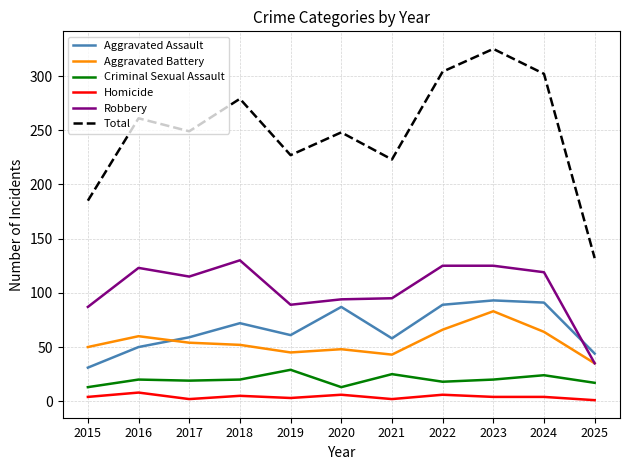

Does the chart display data point markers on the line(s)?

No